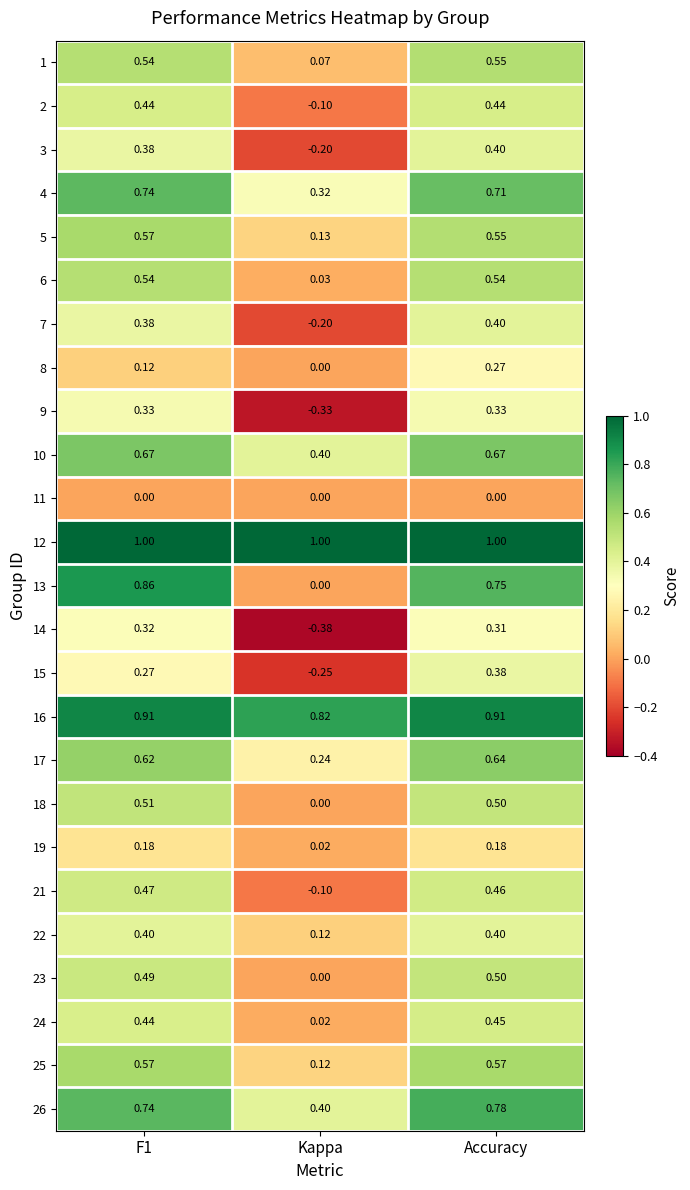

At which category is the sum across all series the highest?

Accuracy